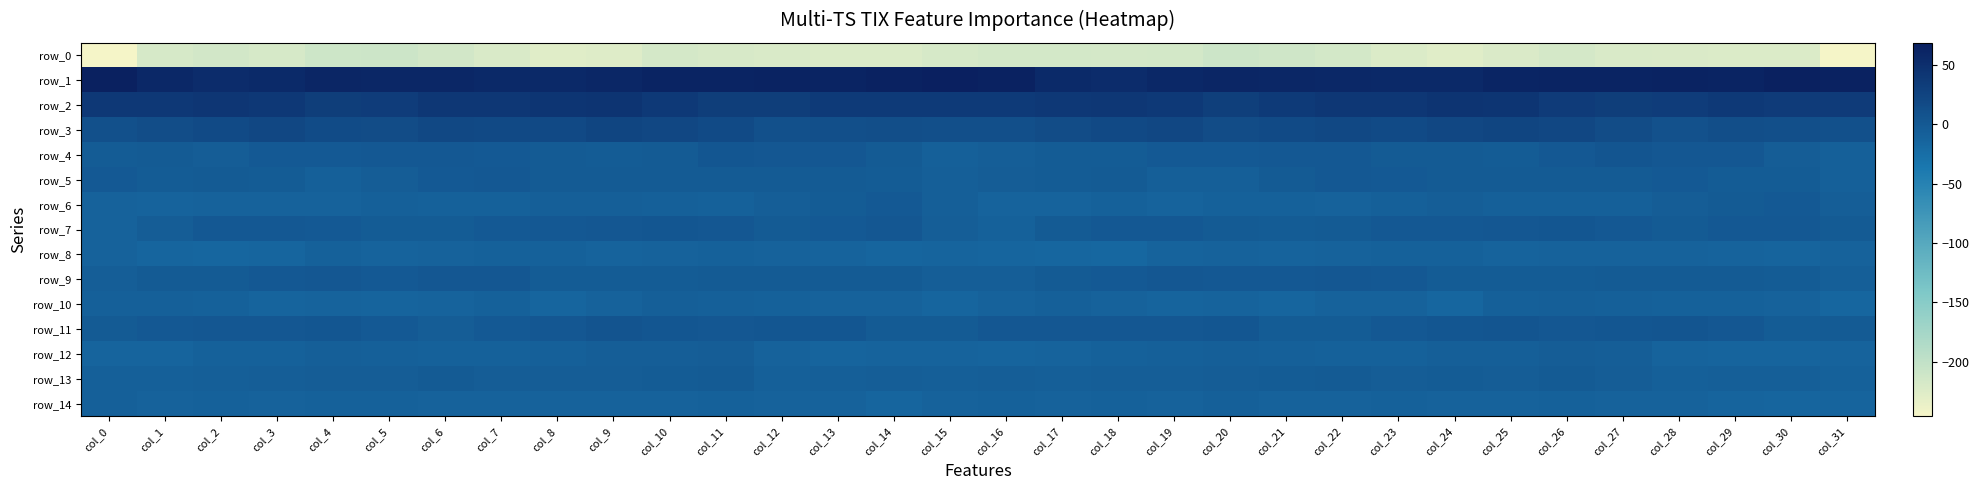

Between col_20 and col_12, which is larger?

col_20